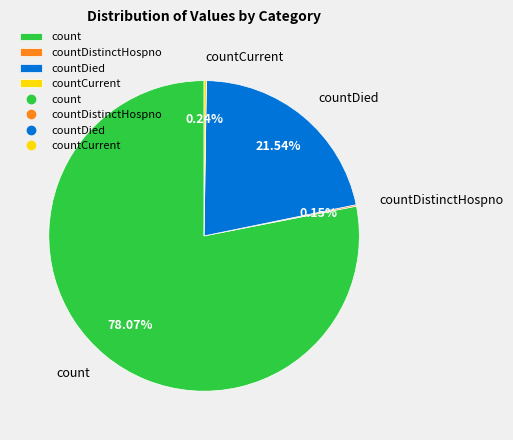

Which category accounts for the majority?

count